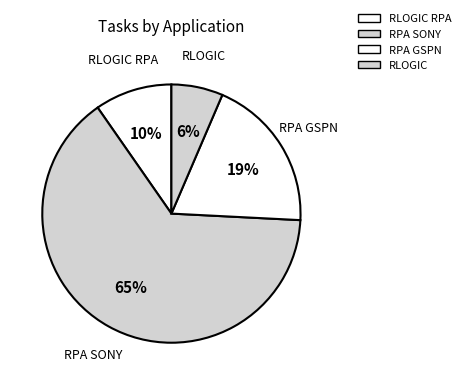

How many slices are in this pie chart?

4